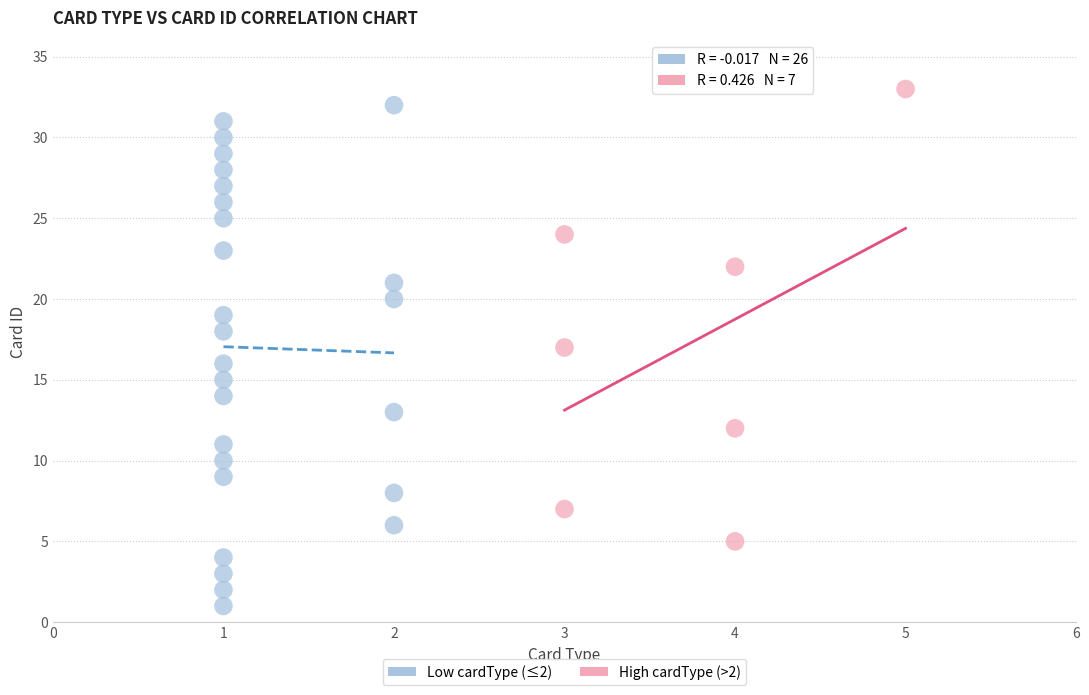

What are all the series names shown in the legend?

Low cardType (≤2), High cardType (>2)